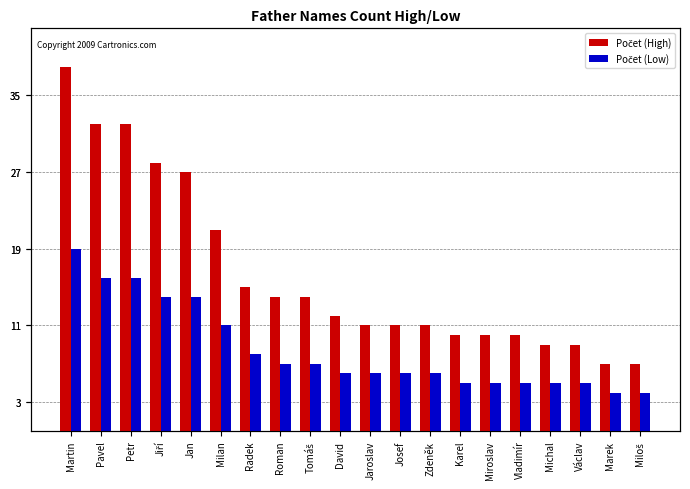

Rank the series by their maximum value, from lowest to highest.

Počet (Low), Počet (High)